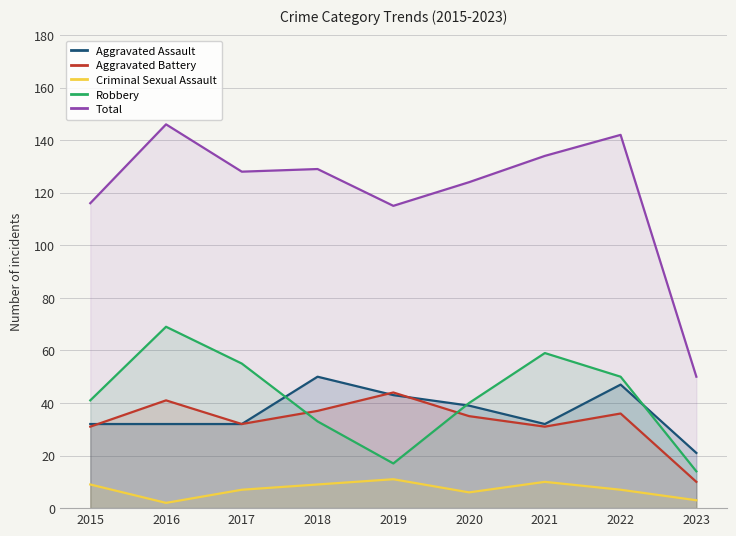

True or false: Robbery has more than 0 interior local peaks.

True